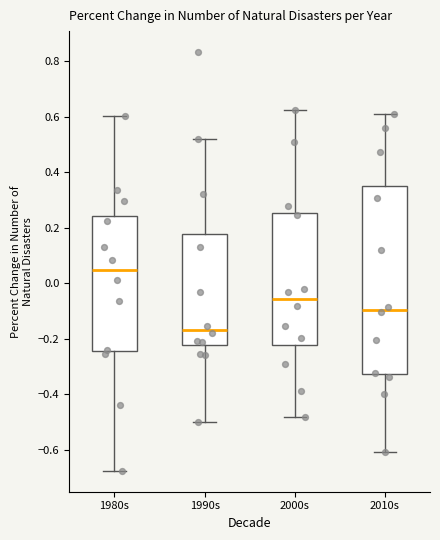

Where does the lower whisker of the box for 2000s end on the y-axis? The values are not printed on the chart, so give them approximately, as read against the axis.

-0.48